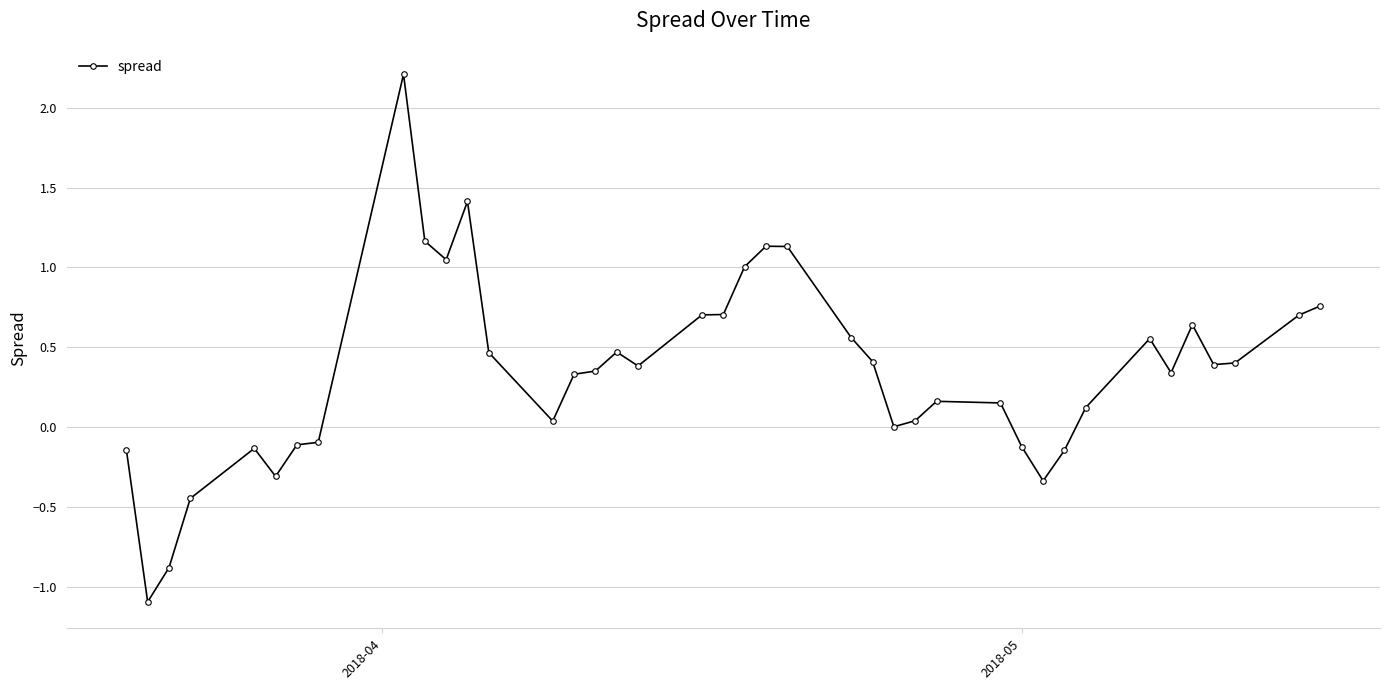

What is the sum of all values?

14.0